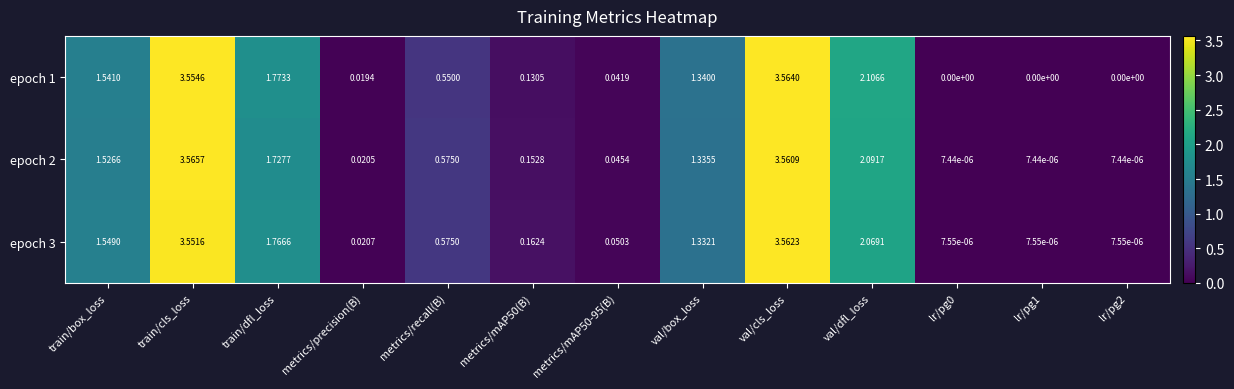

At which category is the sum across all series the highest?

val/cls_loss